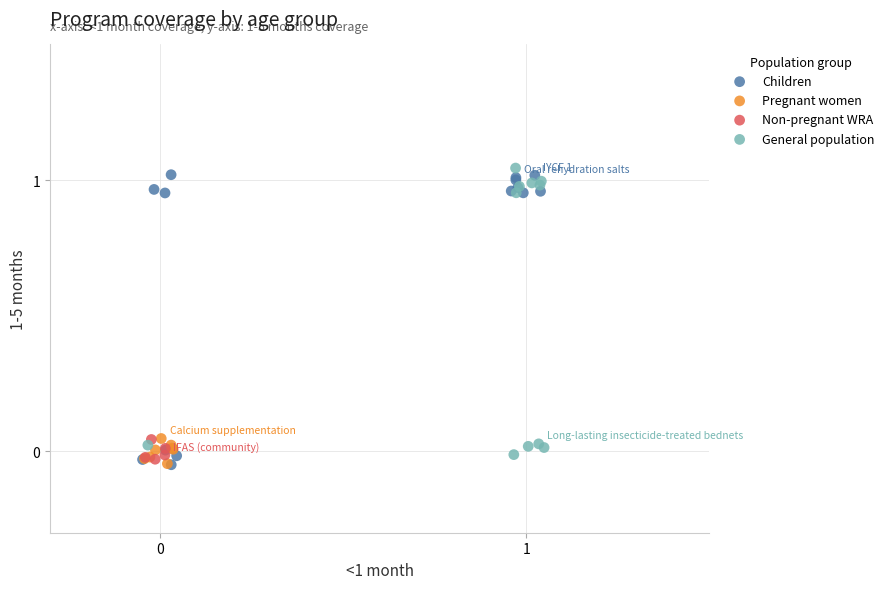

Which series contains the highest Y value?

General population